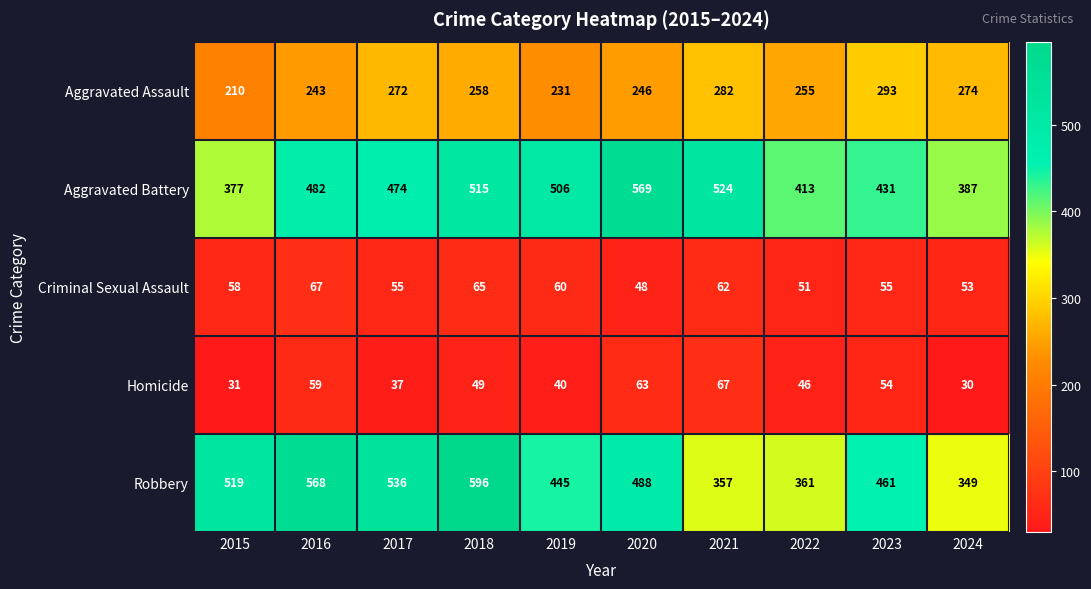

Is the value of Criminal Sexual Assault at 2021 greater than the value of Aggravated Assault at 2015?

No